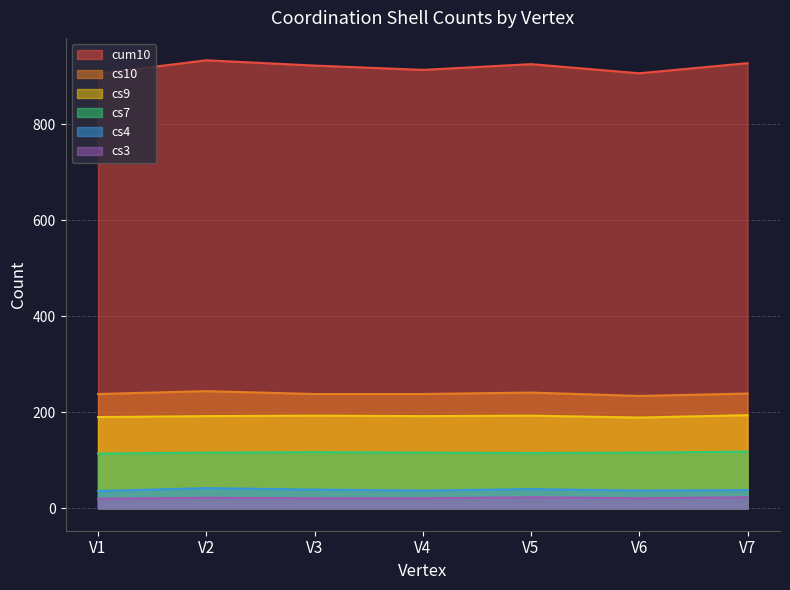

At which label does cum10 reach its minimum?

V1